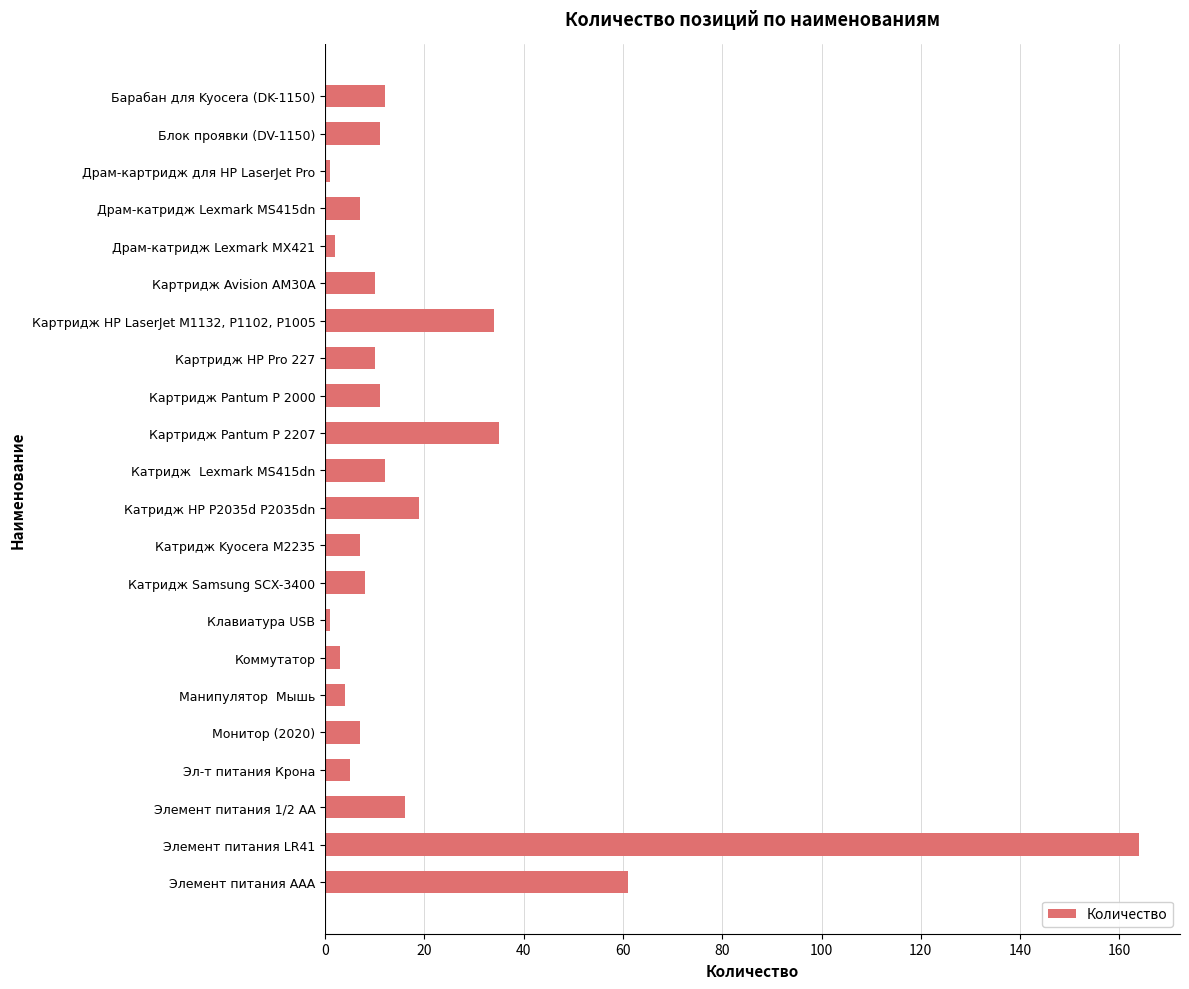

What is the label of the 14th bar from the bottom?

Картридж Pantum P 2000